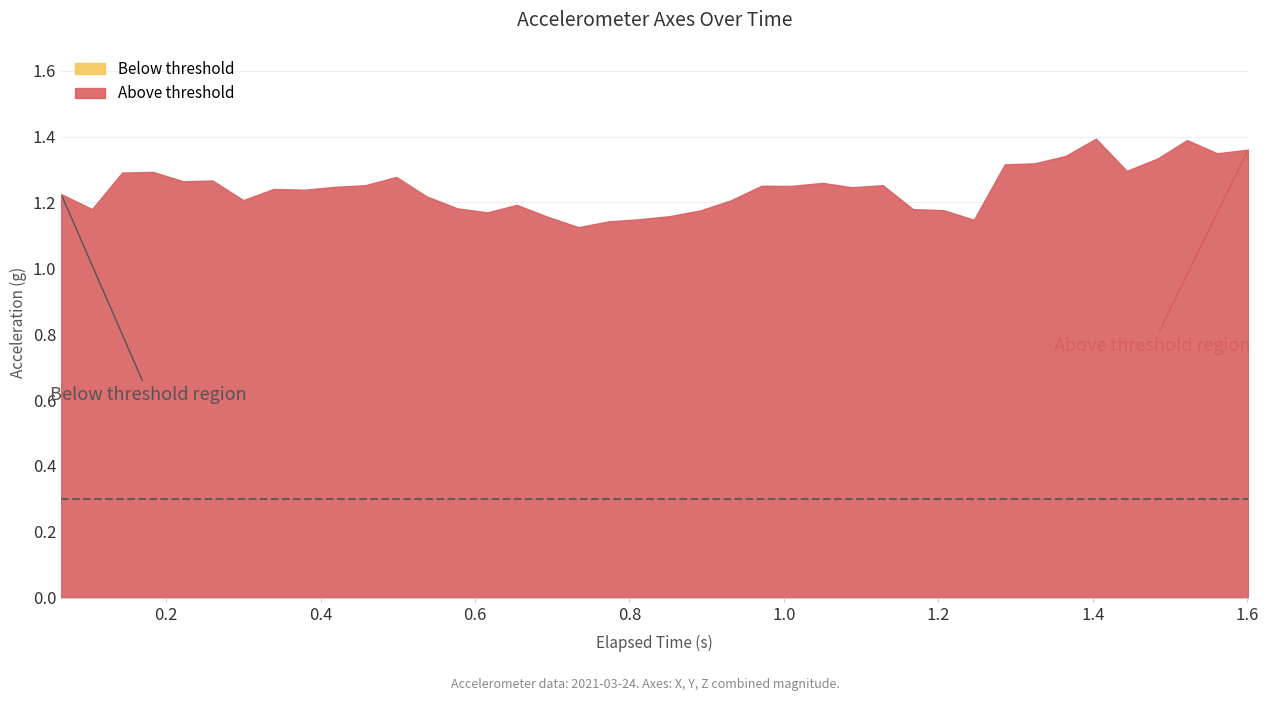

Is it true that Y-Axis (g) equals 0.2 at 29?

False